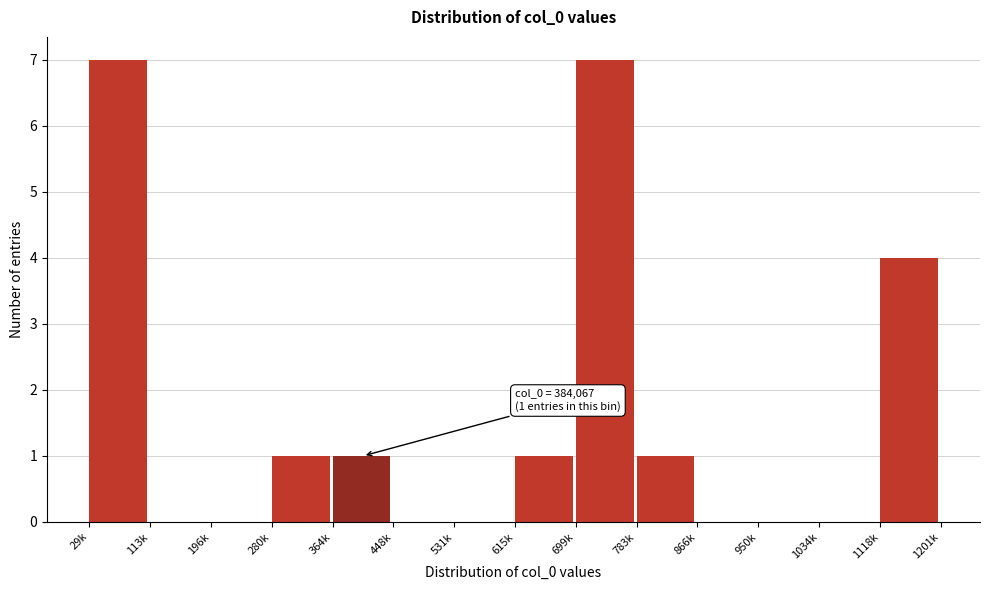

Reading left to right, transcribe all the data shown in this chart.

29k=7	113k=0	196k=0	280k=1	364k=1	448k=0	531k=0	615k=1	699k=7	783k=1	866k=0	950k=0	1034k=0	1118k=4